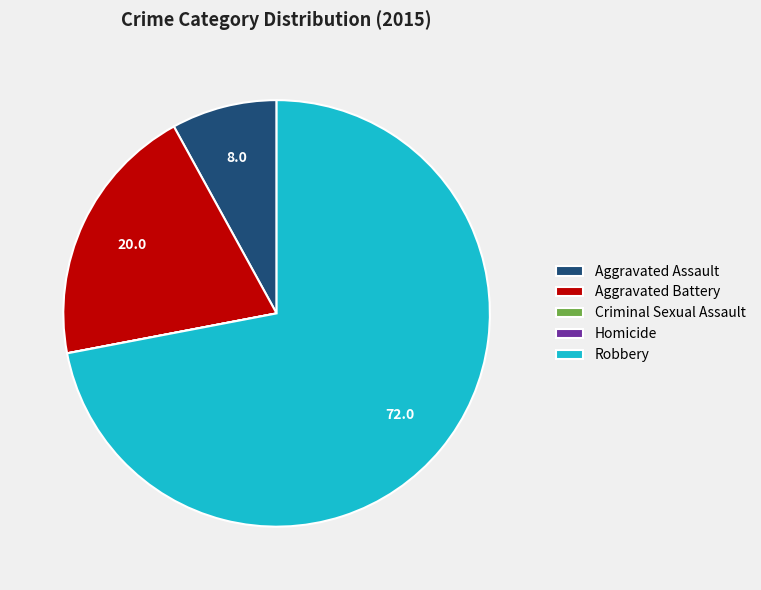

Which category has the biggest portion of the pie?

Robbery